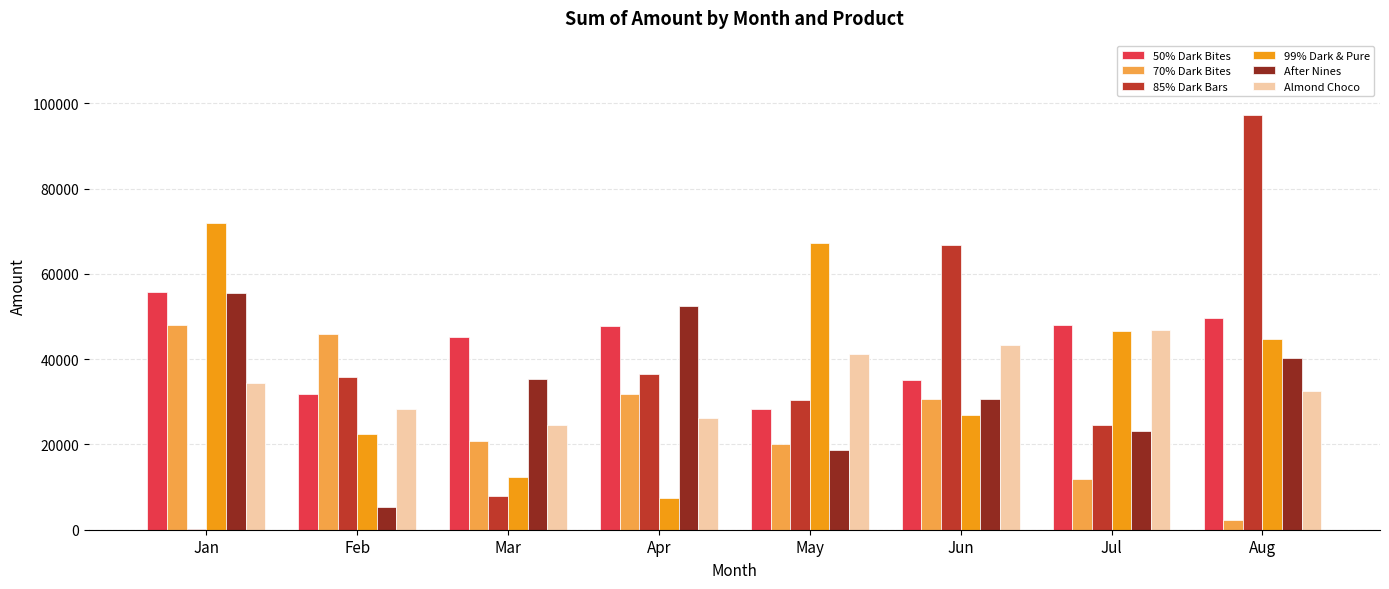

Which series has the largest total across all categories?

50% Dark Bites